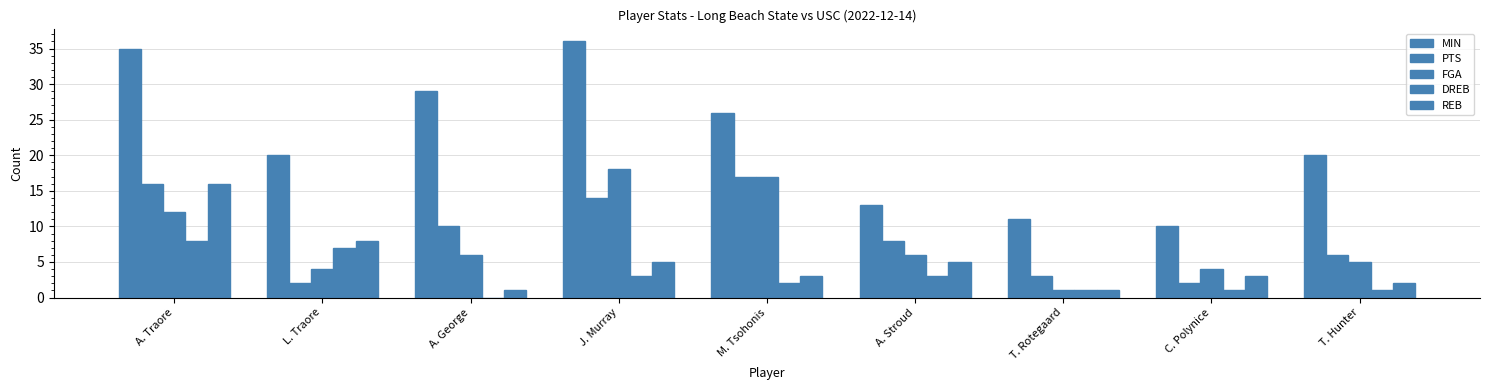

How many data points does each series have?

9